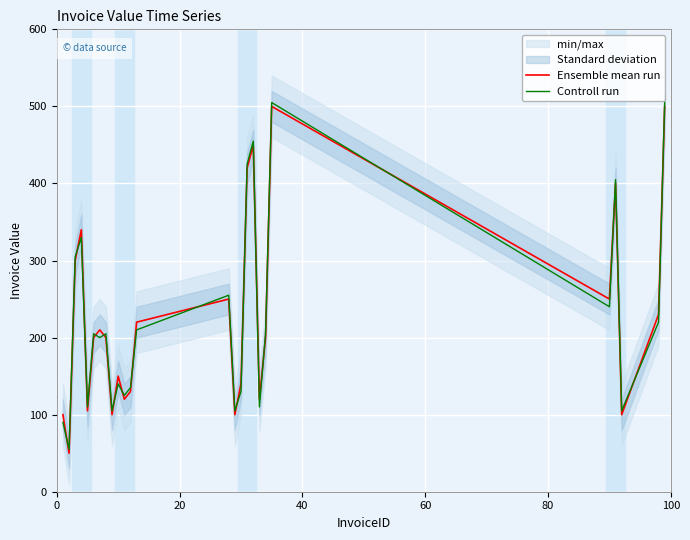

What is the maximum value shown in the chart?

505